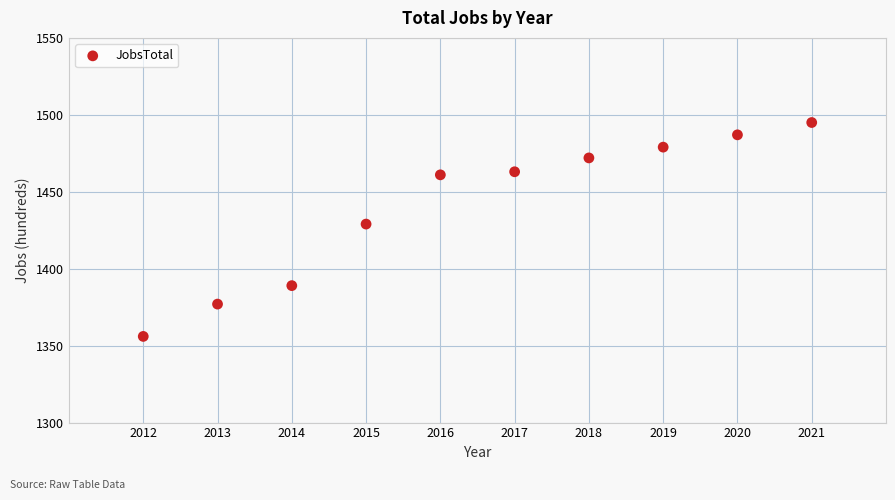

What is the average Y value?

1441